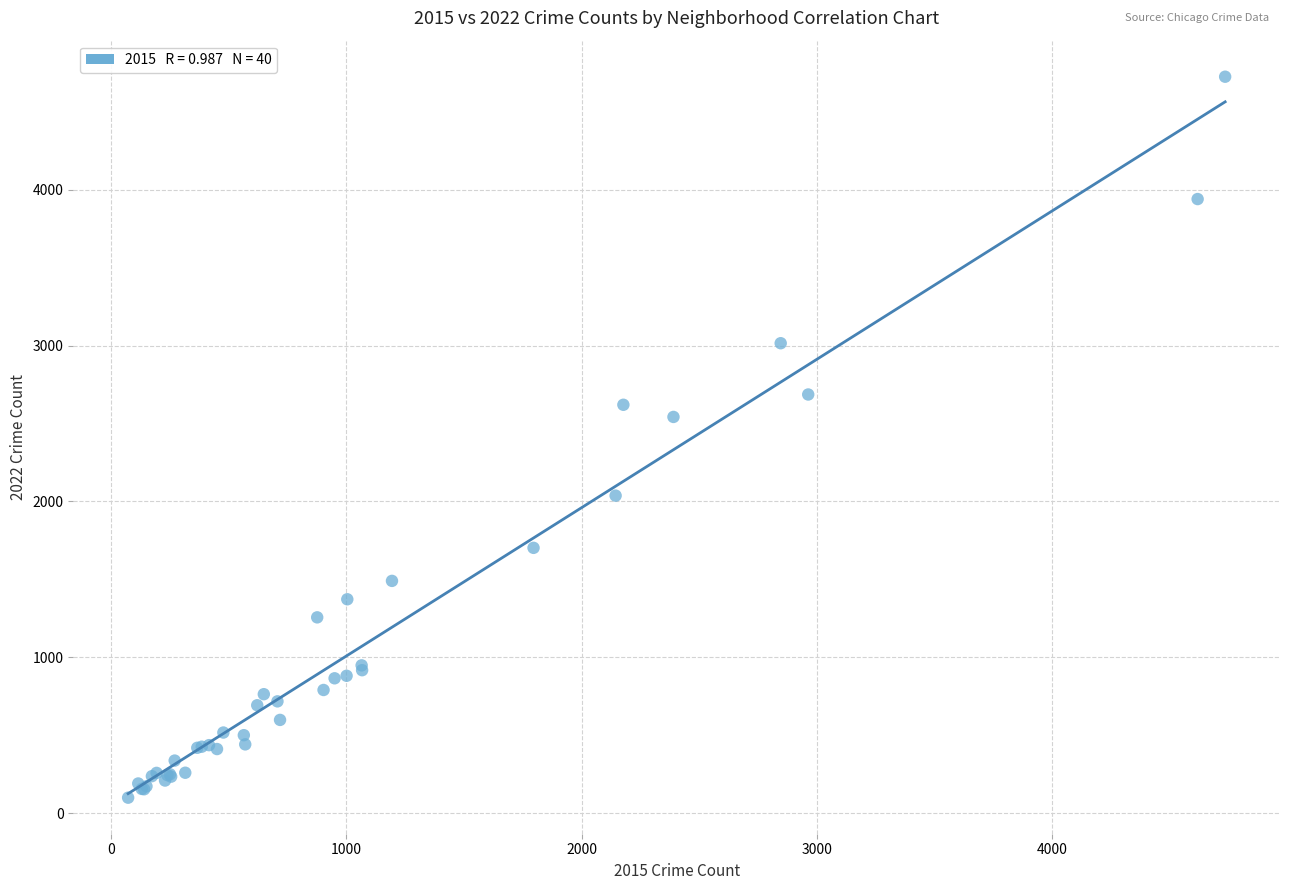

What Y value in the scatter plot is closest to 2412?

2542